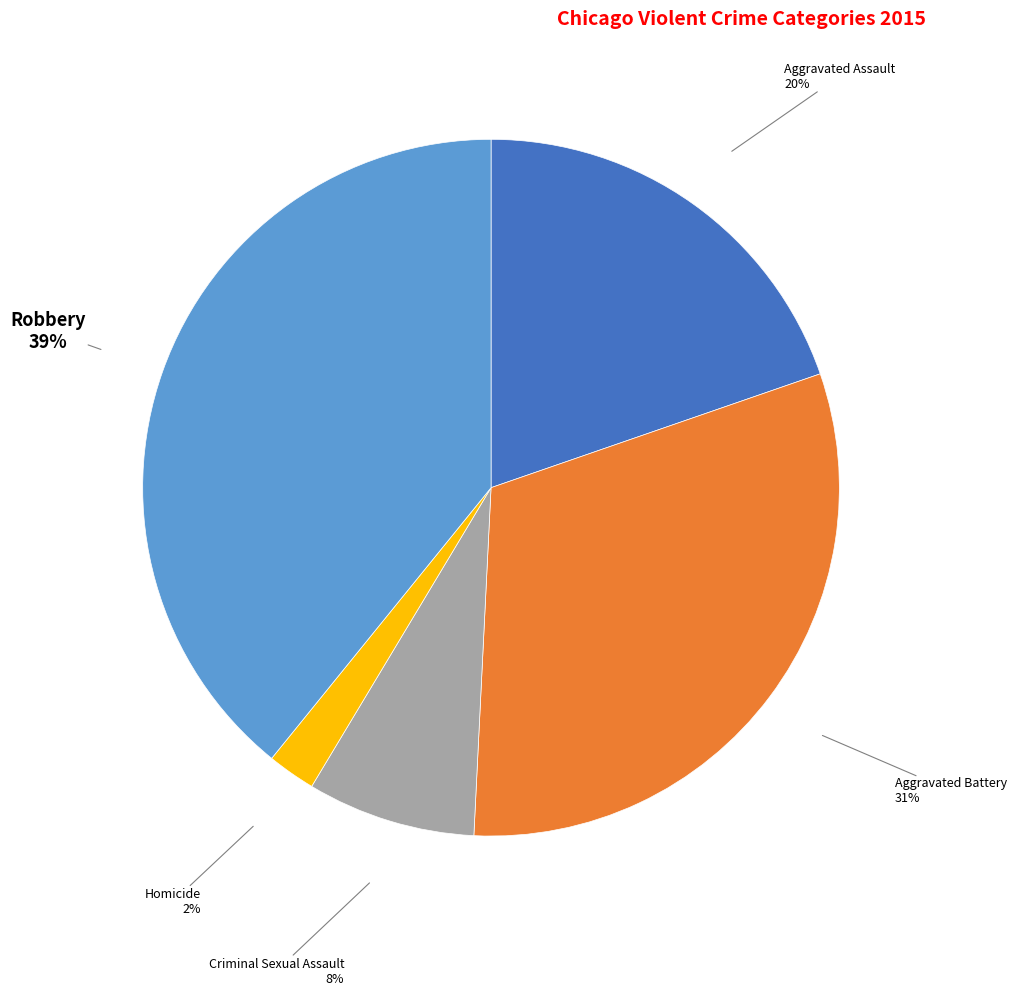

To the nearest percent, what portion does Robbery represent?

39%